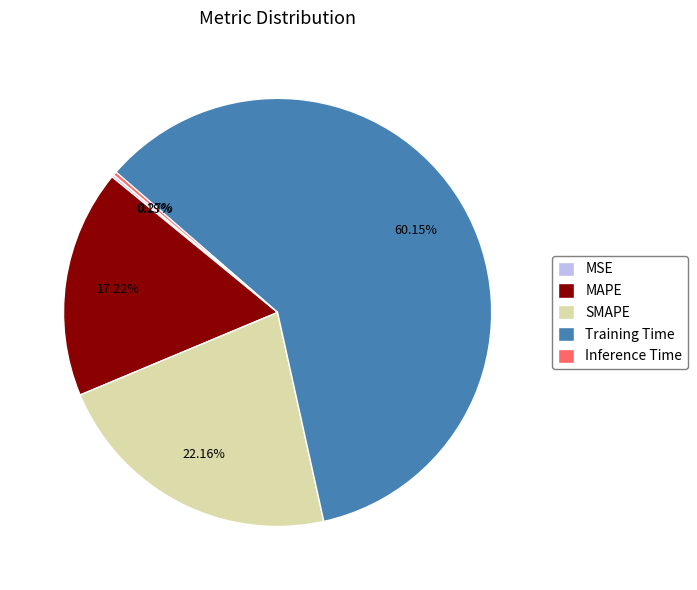

What is the largest slice in the pie chart?

Training Time